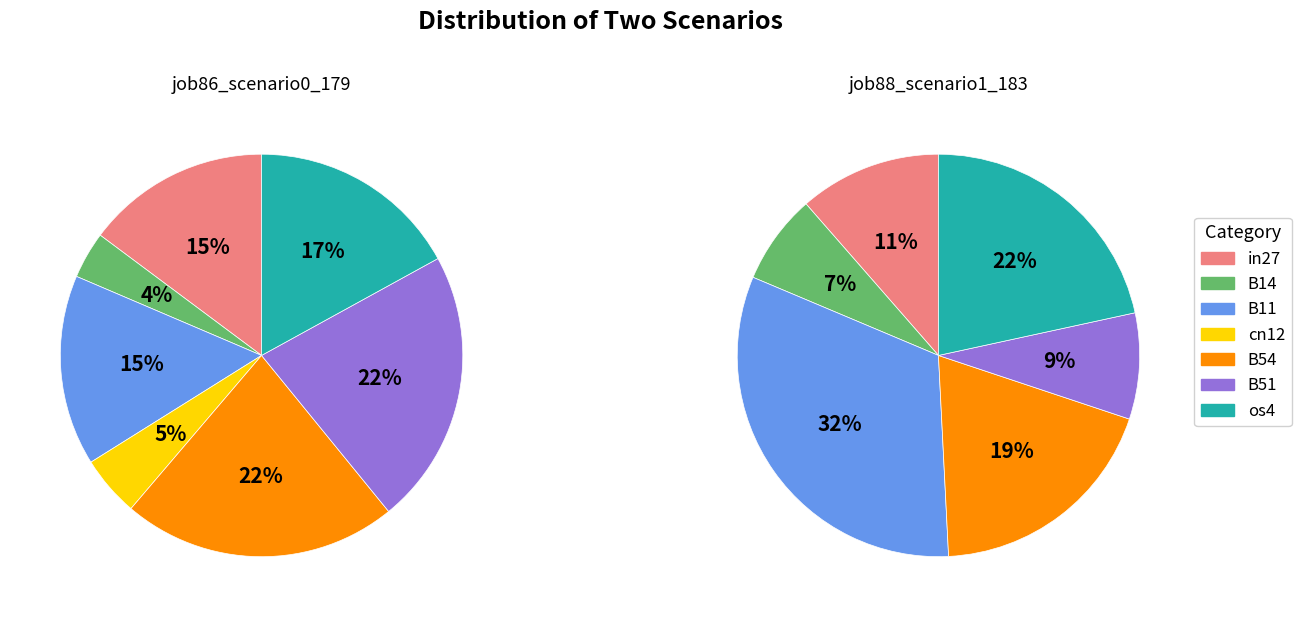

Count the number of slices in the pie.

7